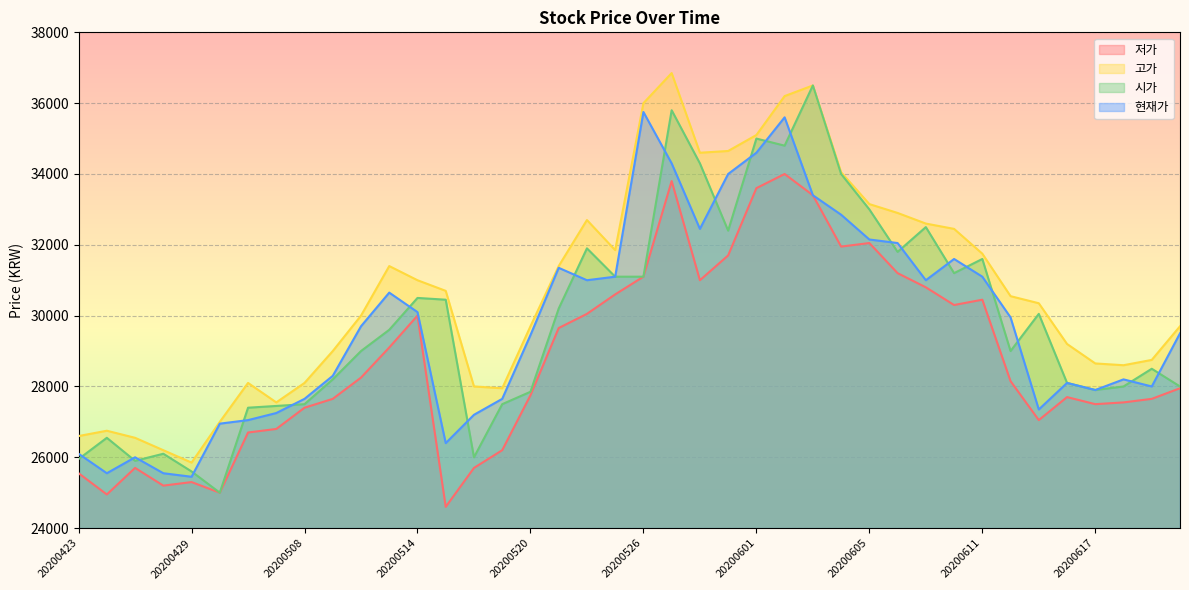

Is the value of 현재가 at 20200520 greater than the value of 저가 at 20200617?

Yes